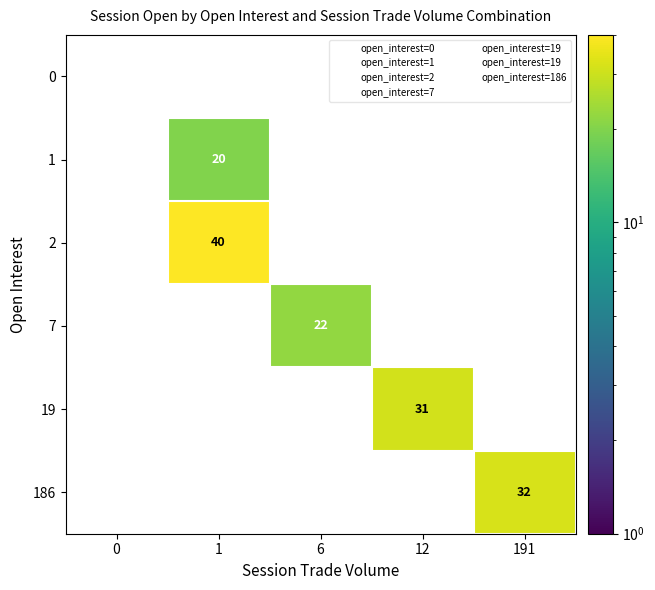

At which category is the sum across all series the highest?

1